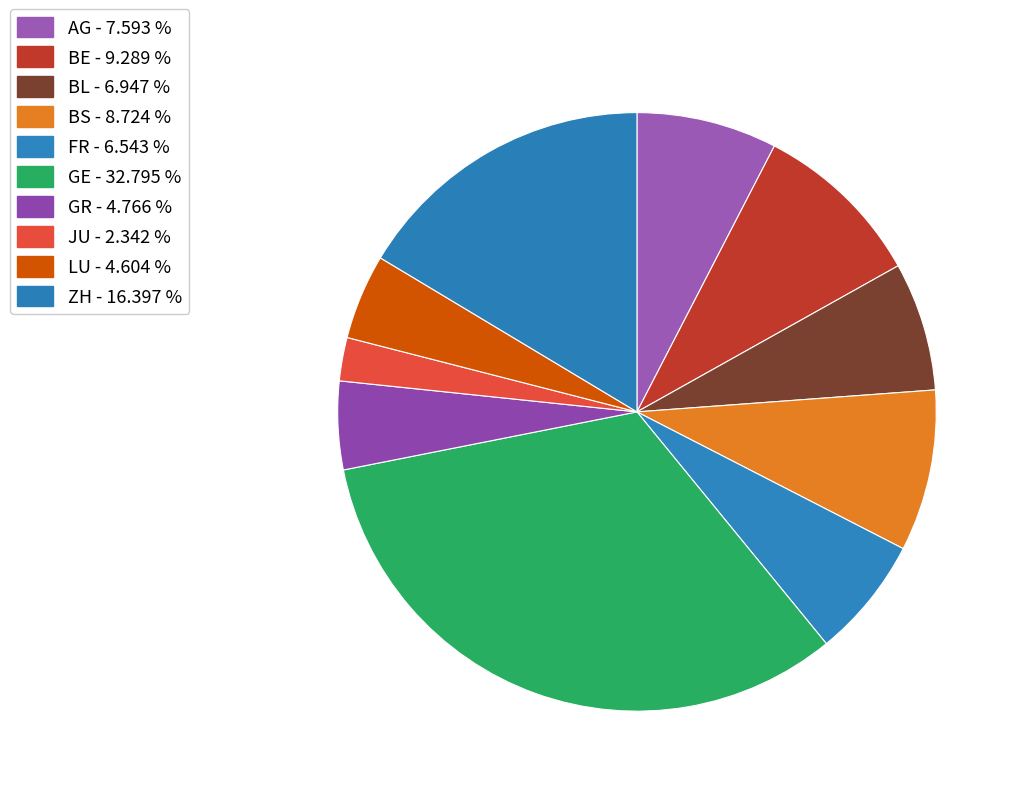

True or false: AG accounts for 2% of the total.

False